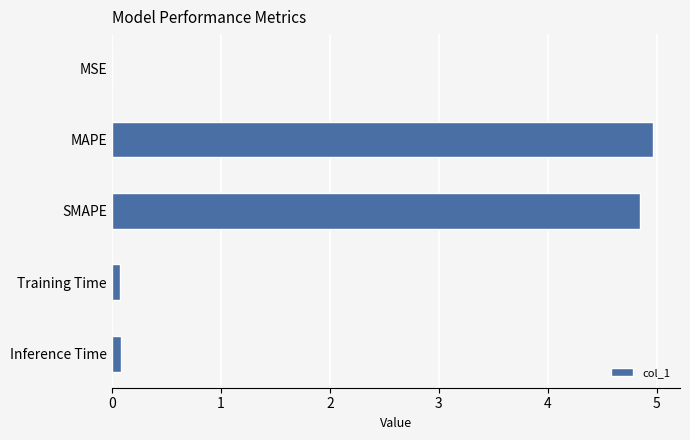

Does the chart contain stacked bars?

No